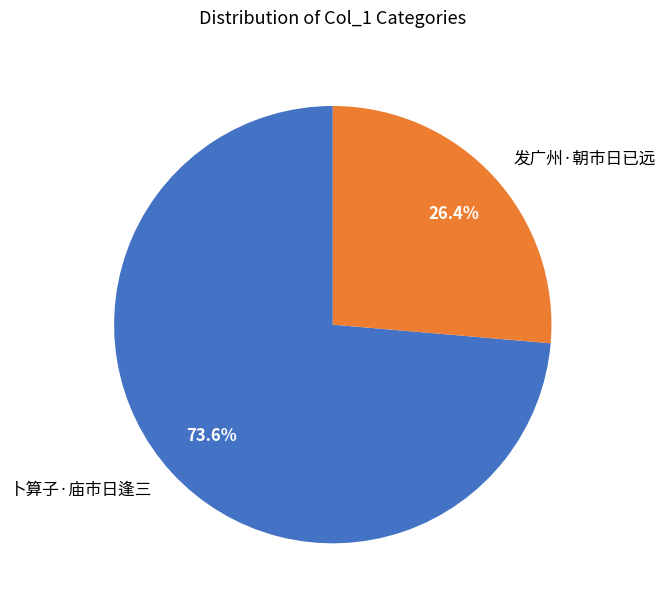

Approximately how many times larger is the value at 卜算子·庙市日逢三 compared to 发广州·朝市日已远?

2.8